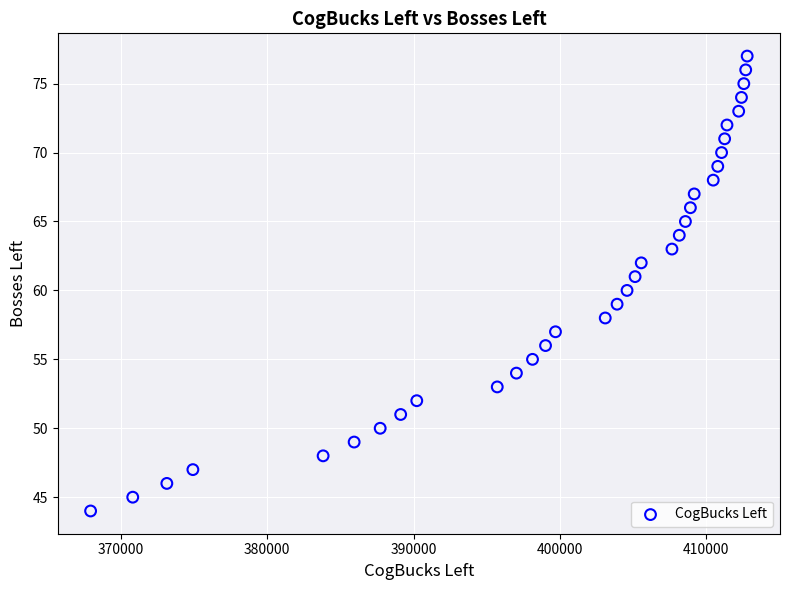

What is the range of Y values (max minus min)?

33